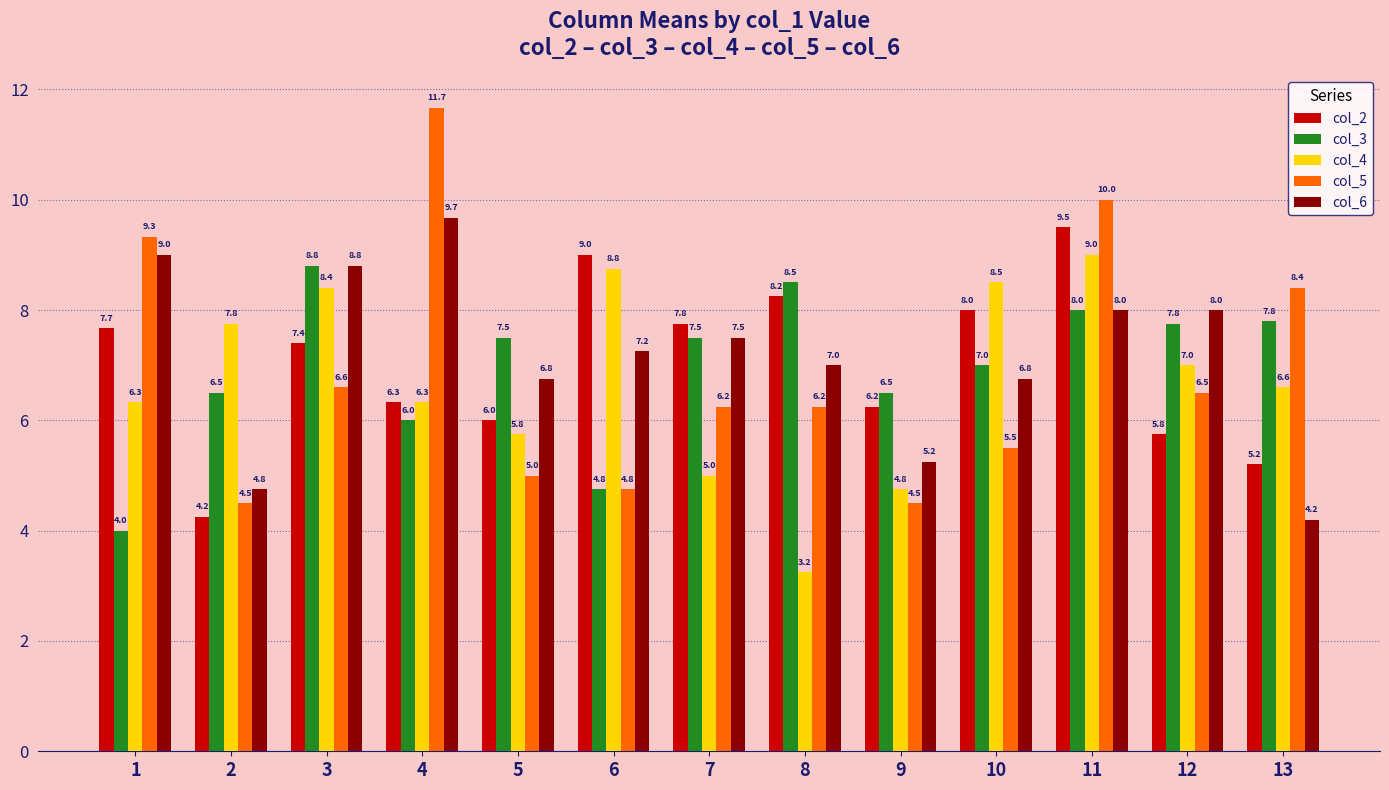

List the series in order of their peak value, lowest first.

col_3, col_4, col_2, col_6, col_5